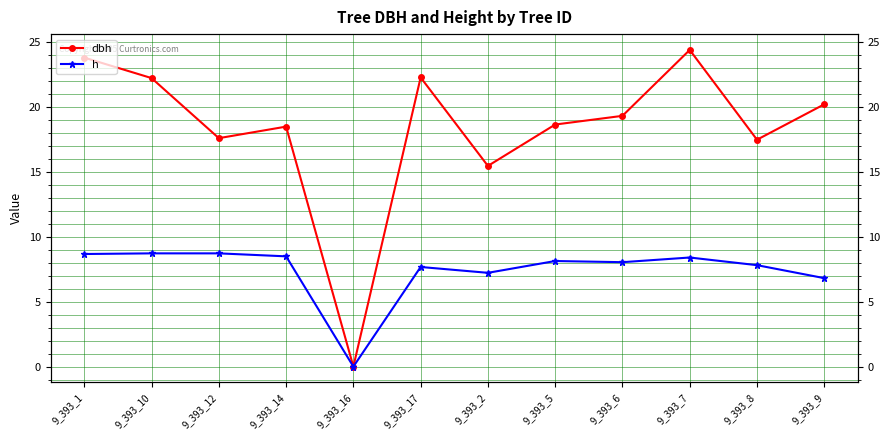

True or false: dbh and h intersect in this chart.

False